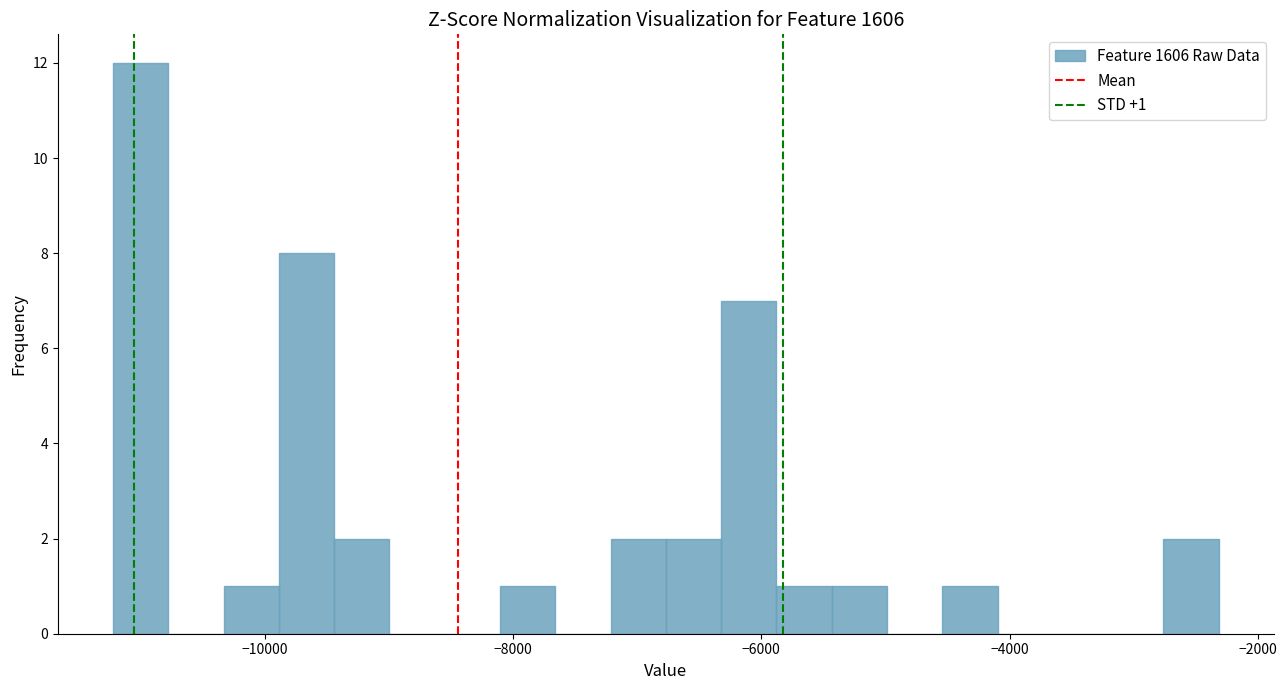

Around what value on the x-axis is the tallest bar? Give the approximate position of its centre, as read against the axis.

-11000